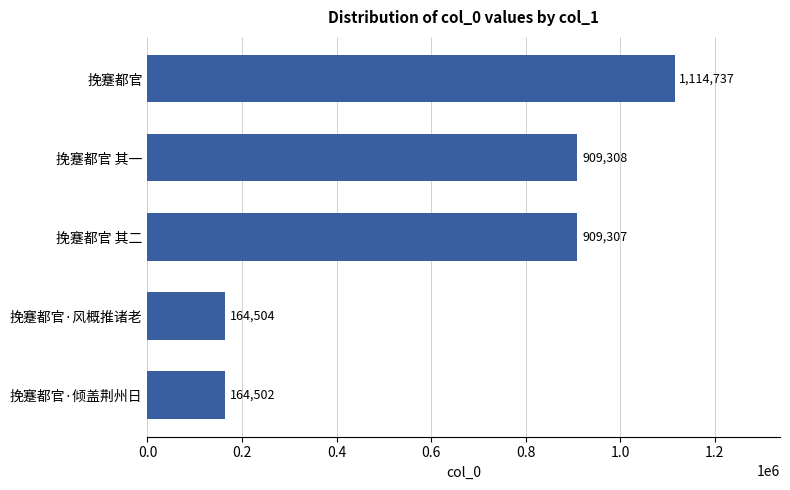

At which label is the value closest to 639619?

挽蹇都官 其二